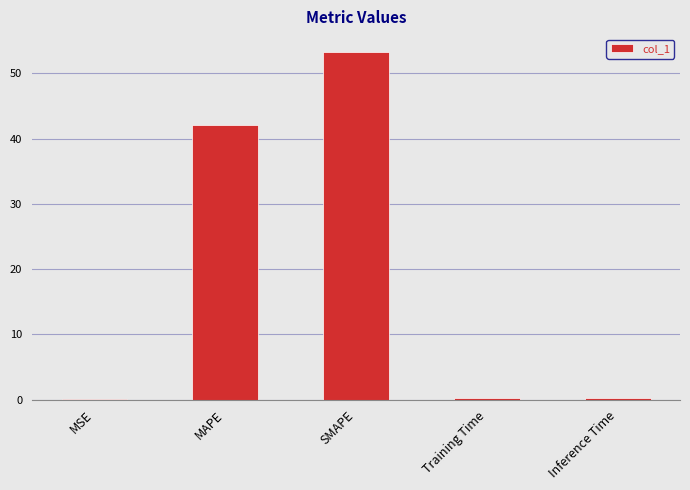

The value at MAPE is 27.5. True or false?

False